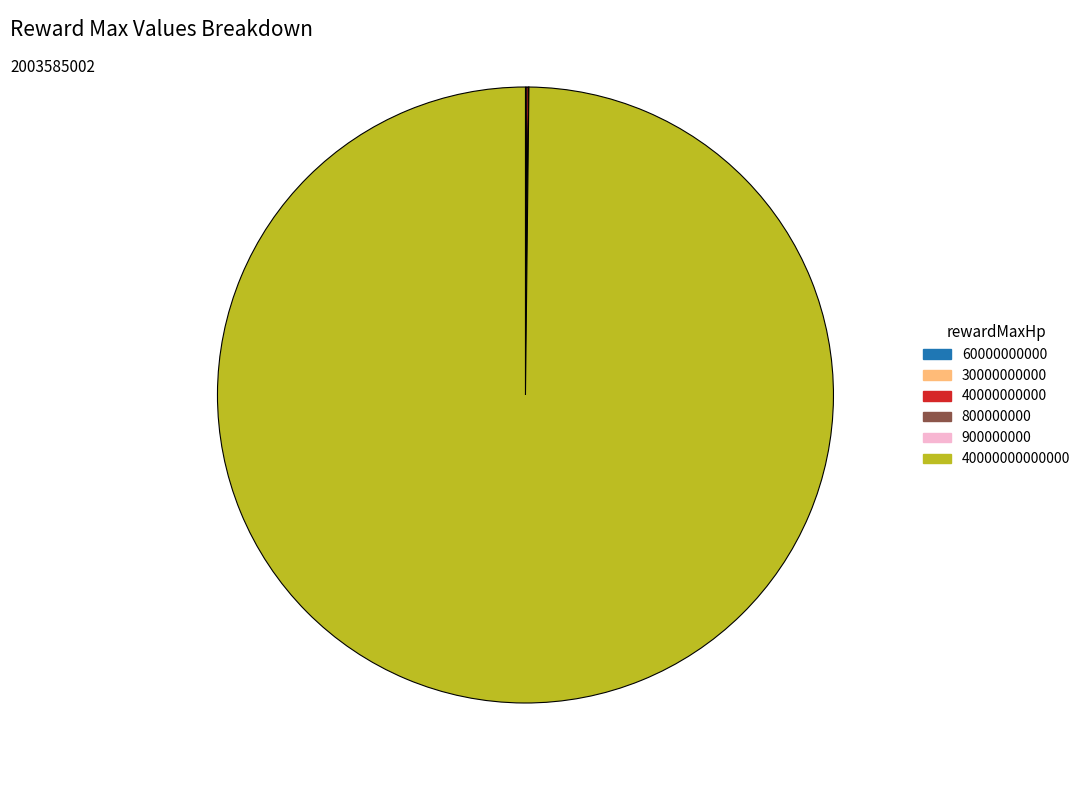

Is there a majority slice in this chart?

Yes